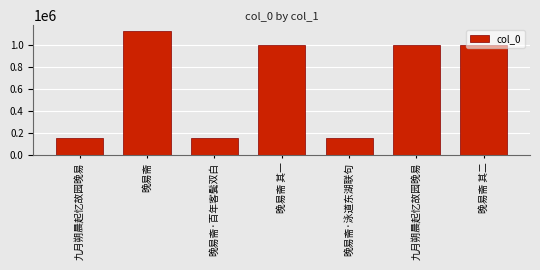

Where does the data first go above 1005325?

晚易斋